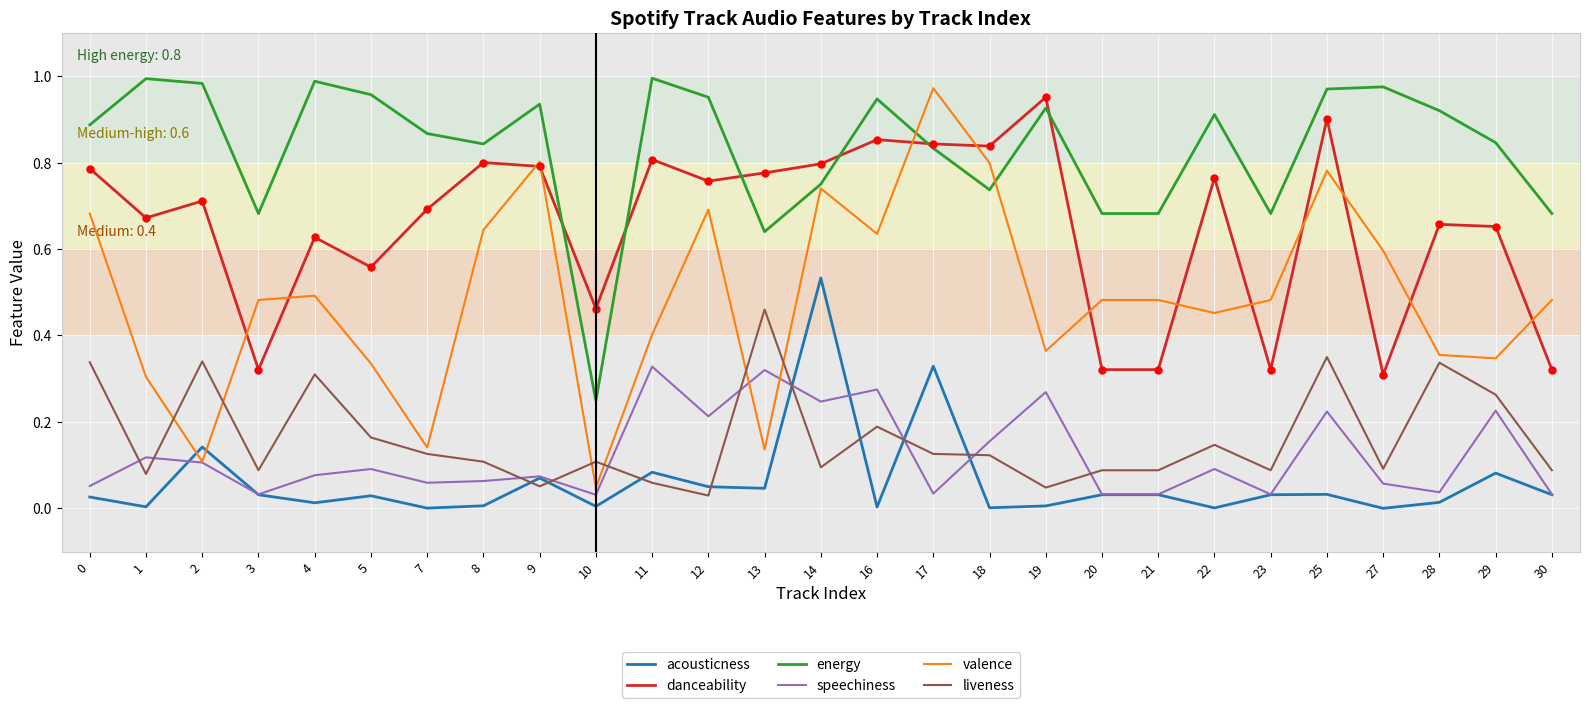

What are all the series names shown in the legend?

acousticness, danceability, energy, speechiness, valence, liveness